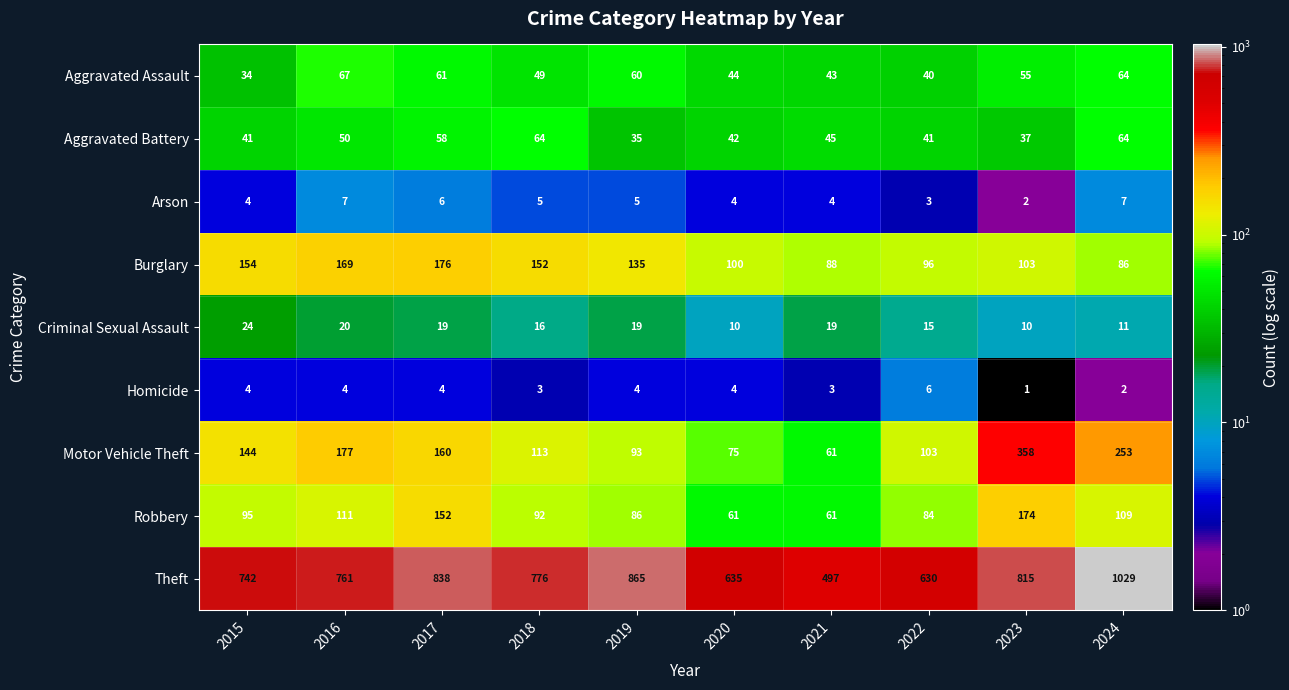

Which series has the largest total across all categories?

Theft